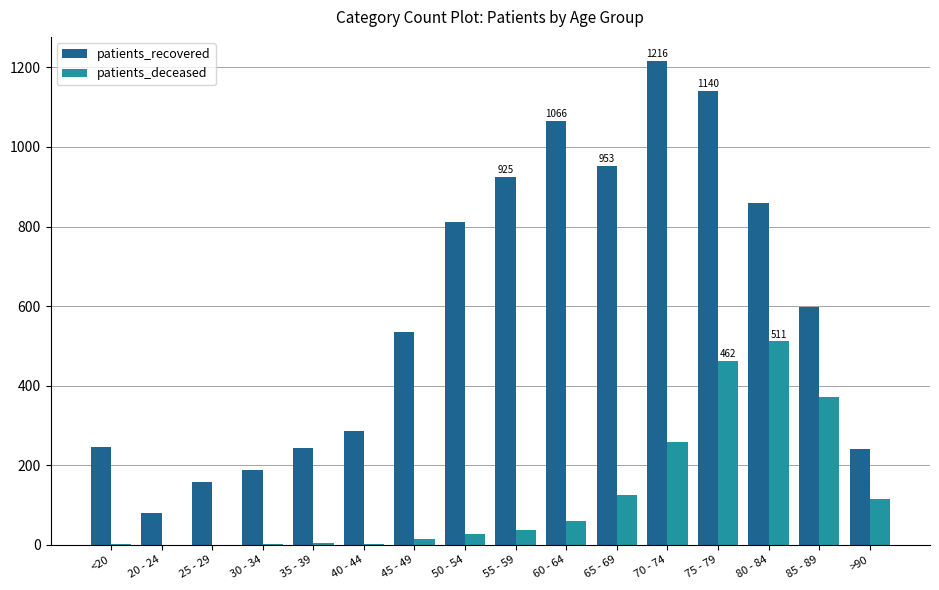

What is the sum of all patients_deceased values?

1994